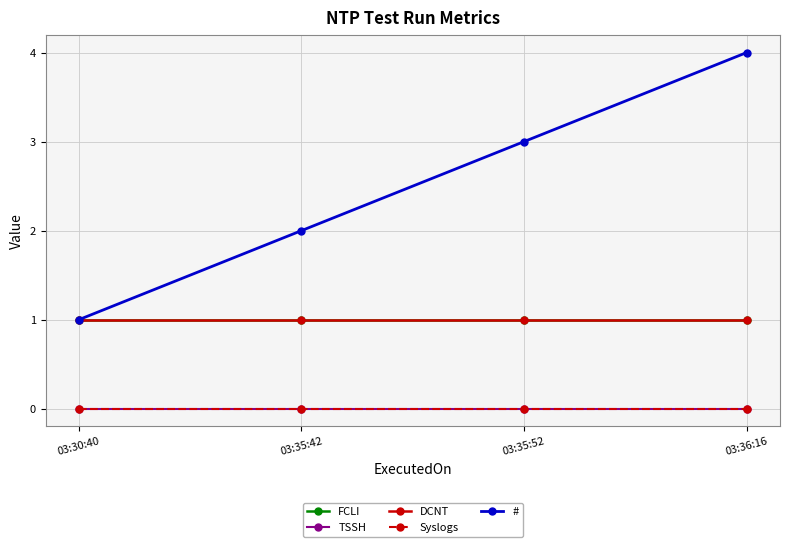

What is the minimum value for FCLI?

1